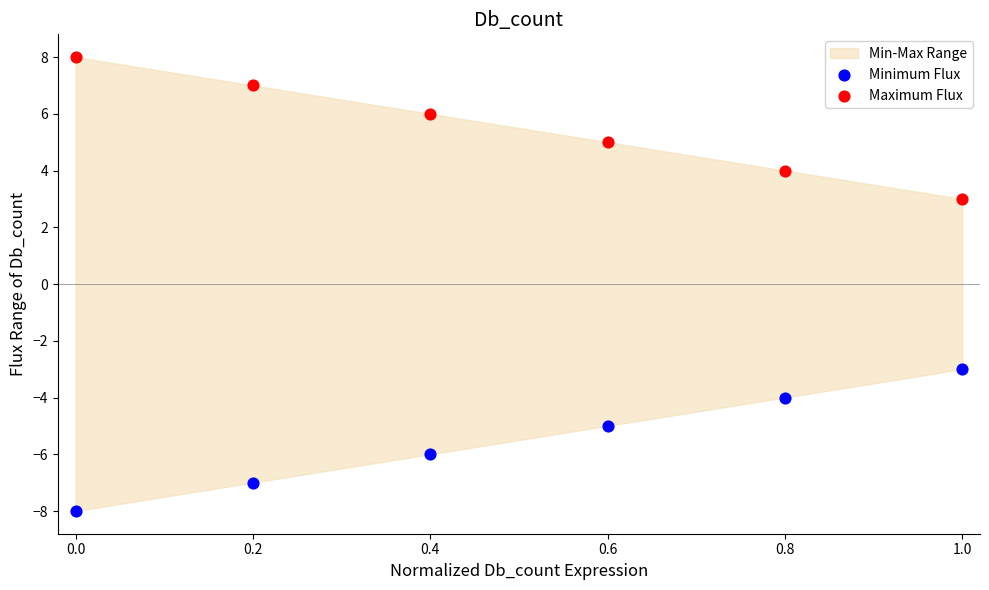

Which series reaches the minimum Y coordinate?

Minimum Flux